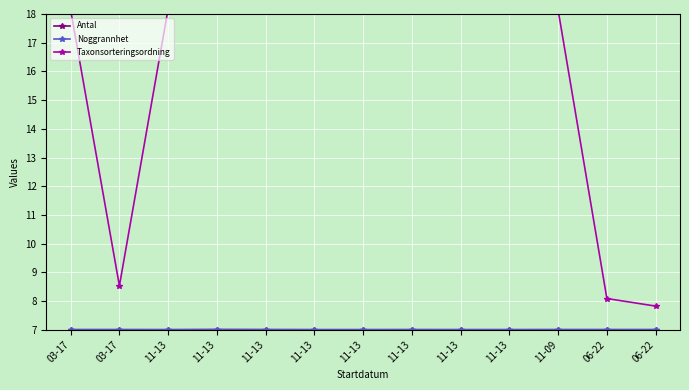

True or false: Noggrannhet and Antal intersect in this chart.

True